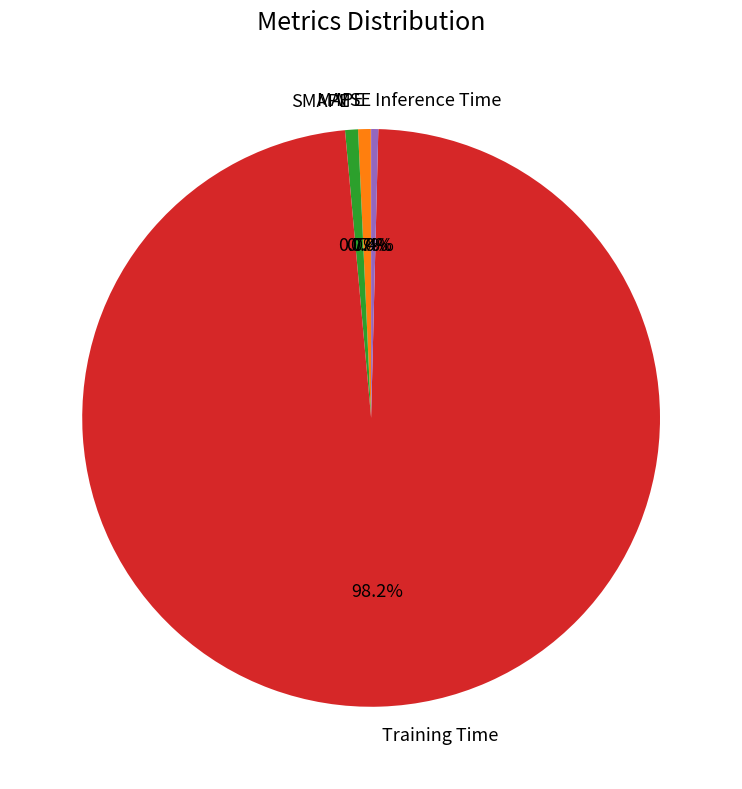

The SMAPE slice represents 1% of the pie. True or false?

True